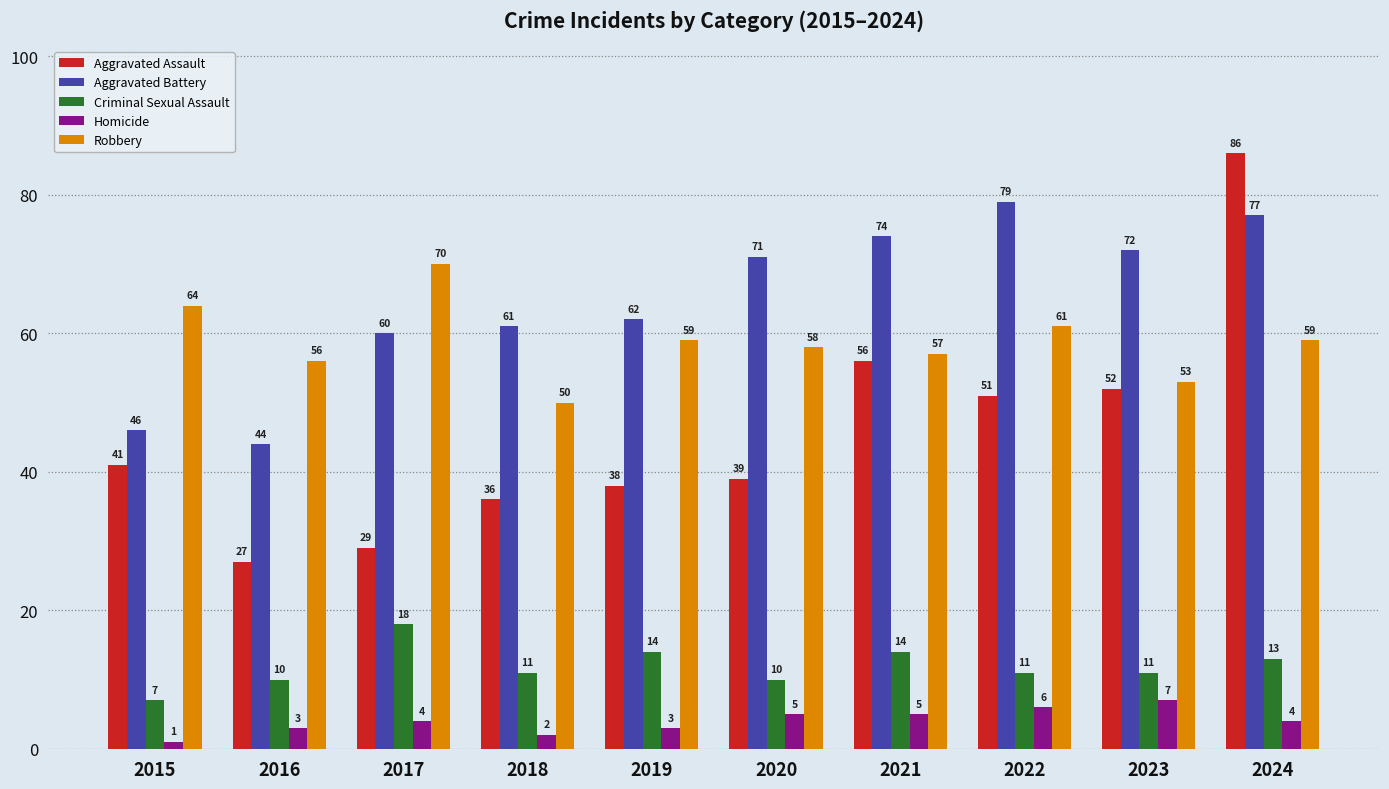

What is the sum of all Aggravated Assault values?

455